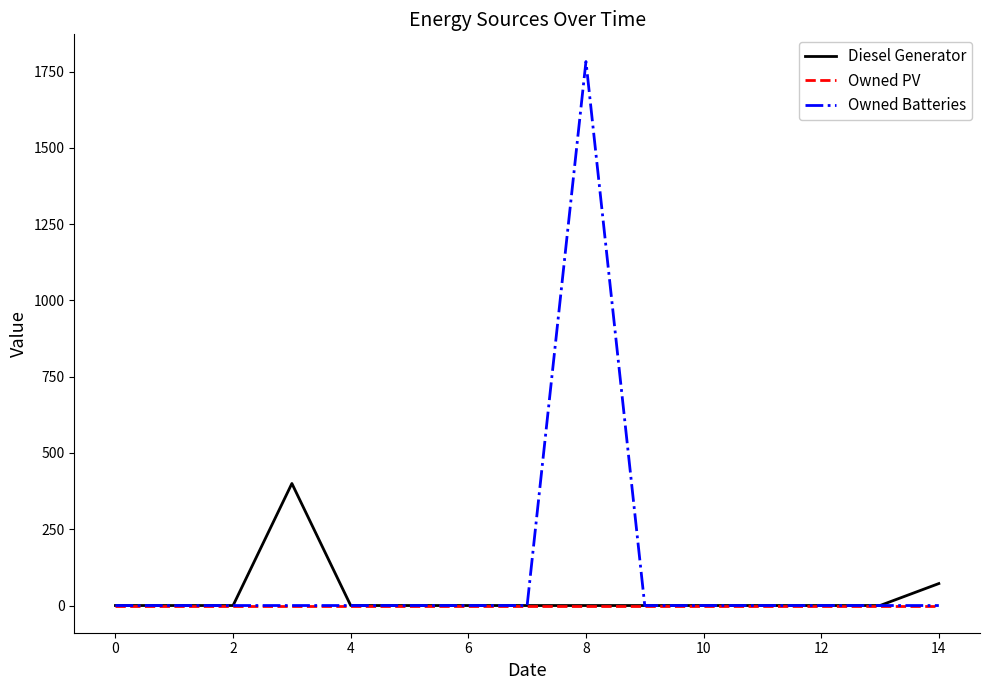

Which series has the largest total across all categories?

Owned Batteries